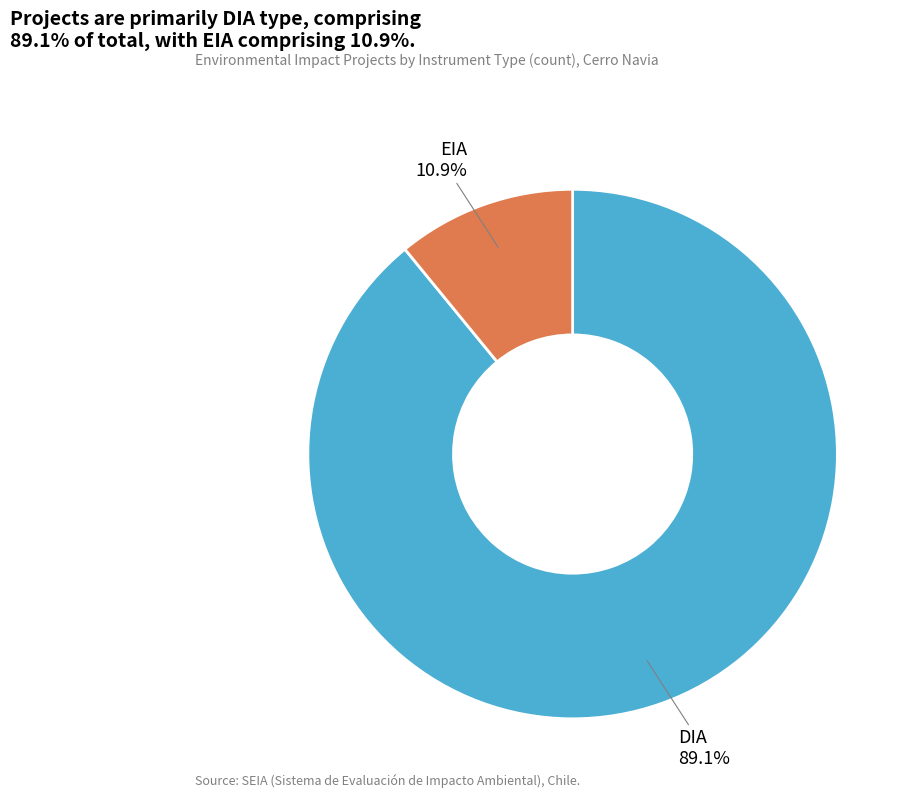

Approximately how many times larger is the value at DIA compared to EIA?

8.2